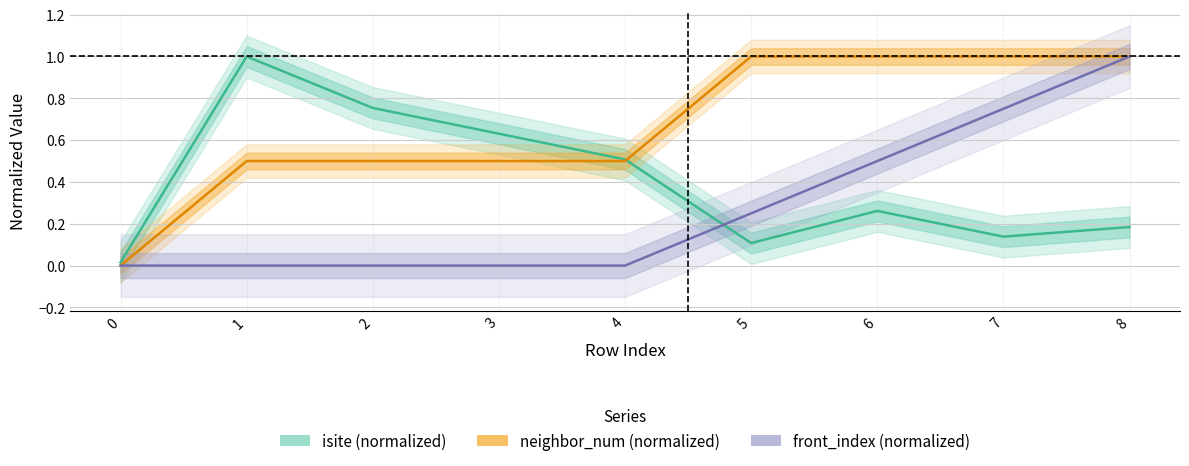

Reading left to right, transcribe all the data shown in this chart.

isite (normalized): 0.0	1.0	0.8	0.6	0.5	0.1	0.3	0.1	0.2
neighbor_num (normalized): 0.0	0.5	0.5	0.5	0.5	1.0	1.0	1.0	1.0
front_index (normalized): 0.0	0.0	0.0	0.0	0.0	0.2	0.5	0.8	1.0